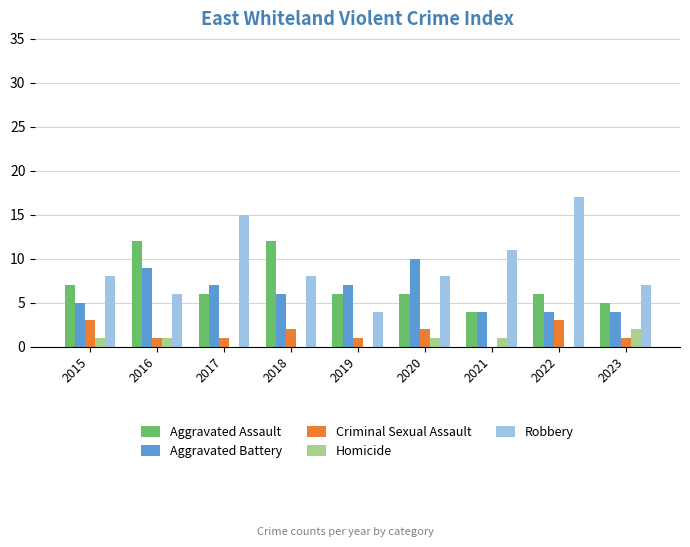

The value of Aggravated Battery at 2015 is 7. True or false?

False